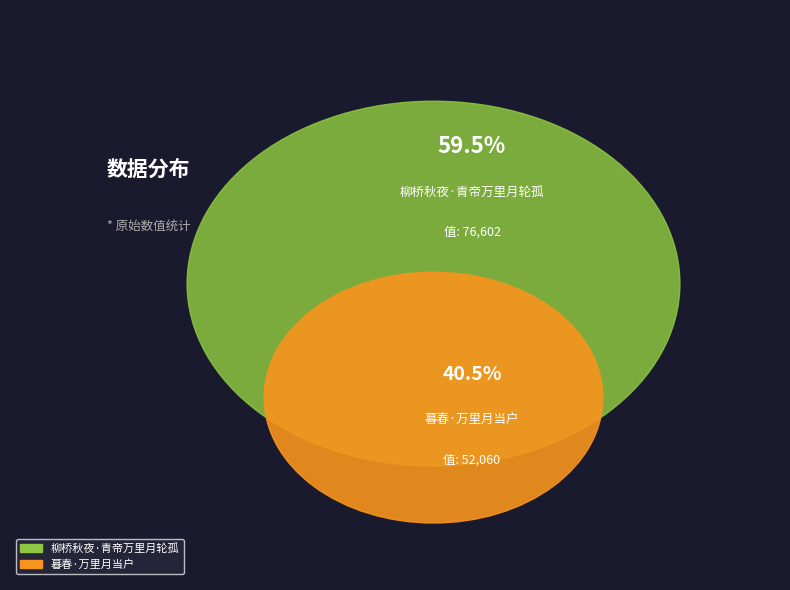

Is there any slice that represents more than half of the pie?

Yes